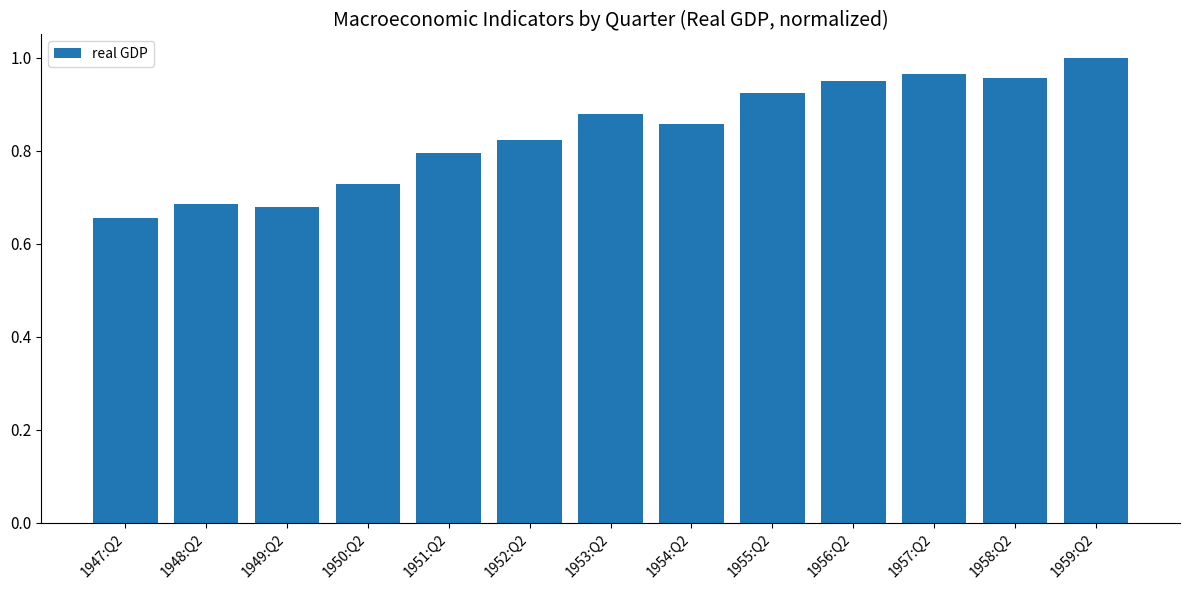

What is the label of the 10th bar from the left?

1956:Q2